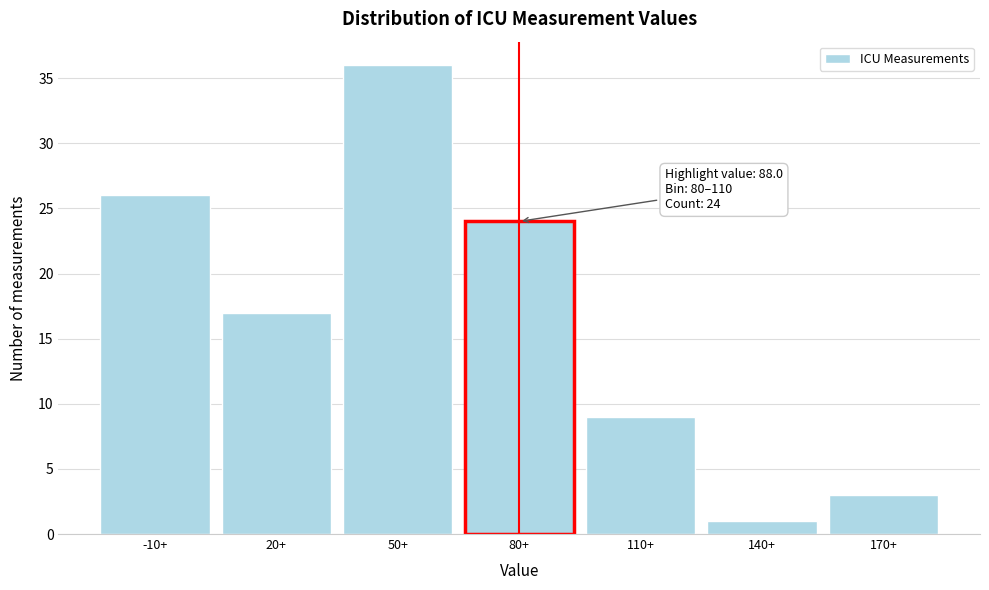

Reading left to right, extract all data points from this chart.

26	17	36	24	9	1	3